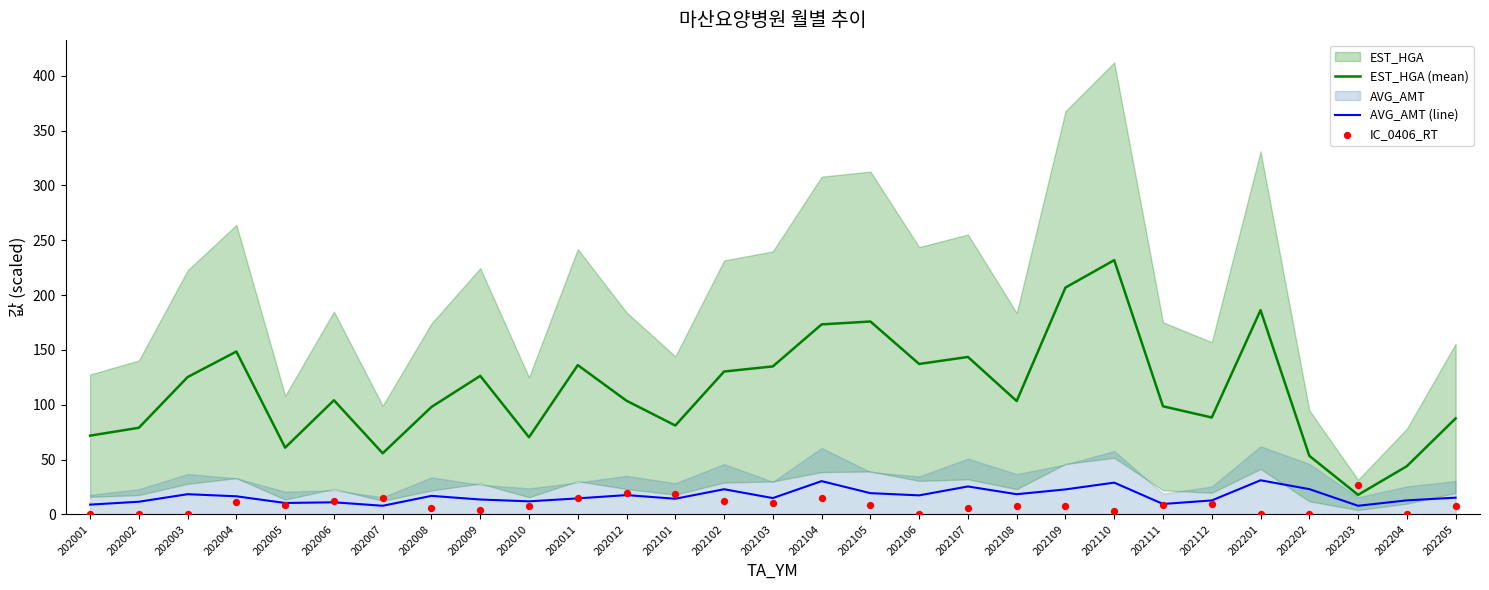

Which series reaches the minimum Y coordinate?

IC_0406_RT